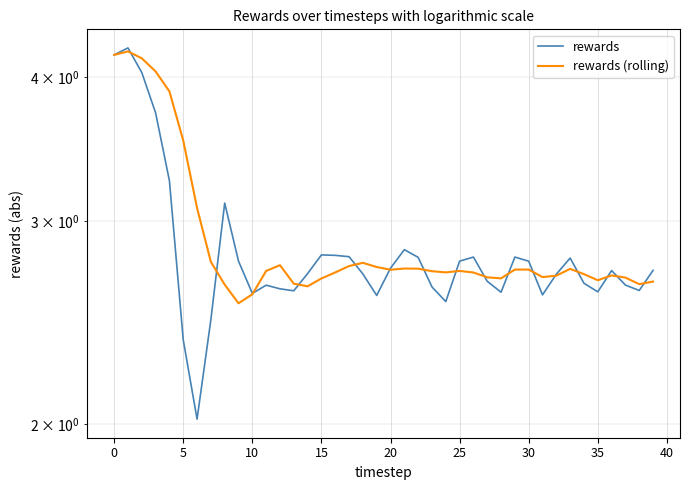

Reading left to right, extract all data points from this chart.

rewards: 4.2	4.2	4.0	3.7	3.3	2.4	2.0	2.5	3.1	2.8	2.6	2.6	2.6	2.6	2.7	2.8	2.8	2.8	2.7	2.6	2.7	2.8	2.8	2.6	2.6	2.8	2.8	2.7	2.6	2.8	2.8	2.6	2.7	2.8	2.6	2.6	2.7	2.6	2.6	2.7
rewards (rolling): 4.2	4.2	4.2	4.0	3.9	3.5	3.1	2.8	2.6	2.5	2.6	2.7	2.7	2.6	2.6	2.7	2.7	2.7	2.8	2.7	2.7	2.7	2.7	2.7	2.7	2.7	2.7	2.7	2.7	2.7	2.7	2.7	2.7	2.7	2.7	2.7	2.7	2.7	2.6	2.7